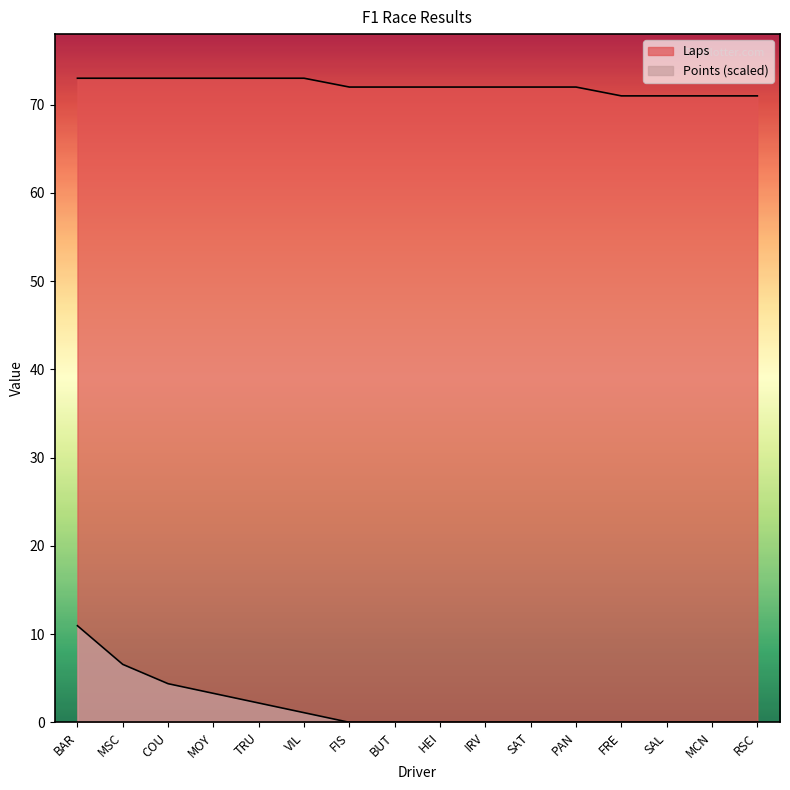

Does the chart display data point markers on the line(s)?

No